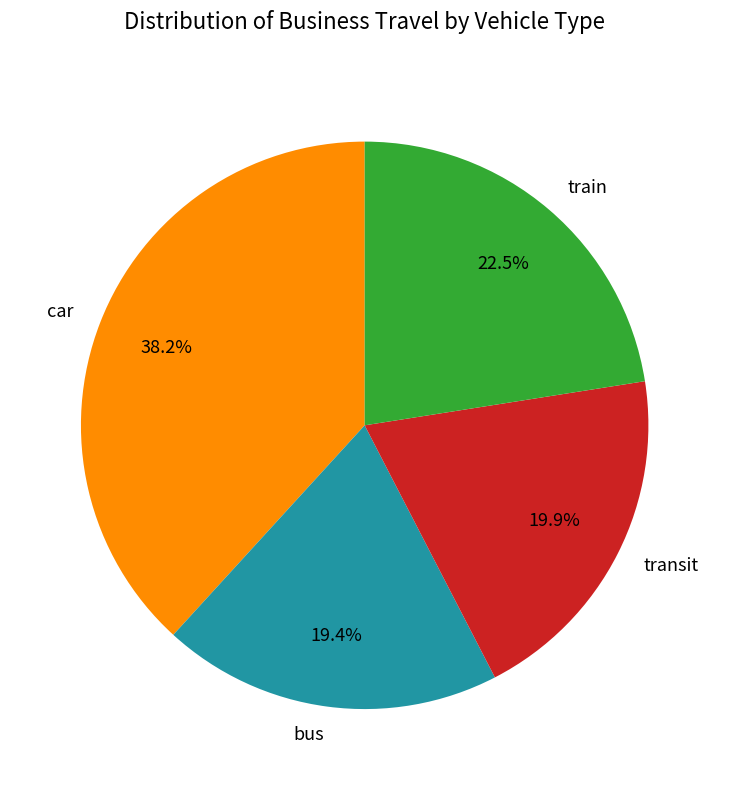

Is the sum of transit and train greater than half?

No